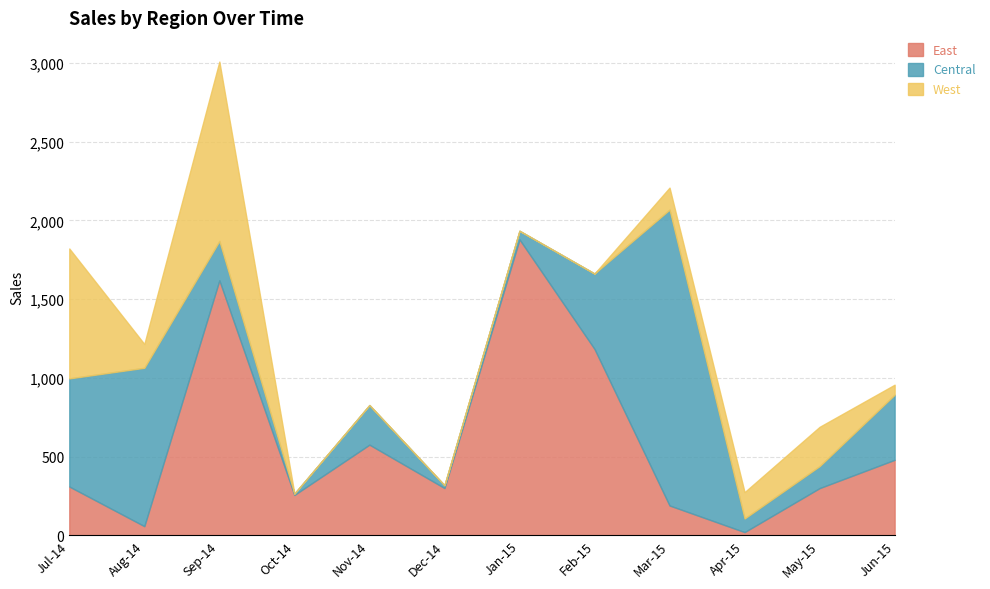

Reading right to left, what are all the values shown in this chart?

East: Jun-15=479.0	May-15=299.4	Apr-15=20.0	Mar-15=189.1	Feb-15=1183.3	Jan-15=1879.1	Dec-14=299.9	Nov-14=575.4	Oct-14=255.8	Sep-14=1619.2	Aug-14=57.7	Jul-14=309.4
Central: Jun-15=413.5	May-15=139.7	Apr-15=86.4	Mar-15=1879.1	Feb-15=479.0	Jan-15=54.9	Dec-14=18.1	Nov-14=251.7	Oct-14=9.0	Sep-14=250.0	Aug-14=1005.9	Jul-14=687.0
West: Jun-15=63.7	May-15=249.5	Apr-15=167.4	Mar-15=139.9	Feb-15=0.0	Jan-15=0.0	Dec-14=0.0	Nov-14=0.0	Oct-14=0.0	Sep-14=1139.4	Aug-14=151.2	Jul-14=825.0